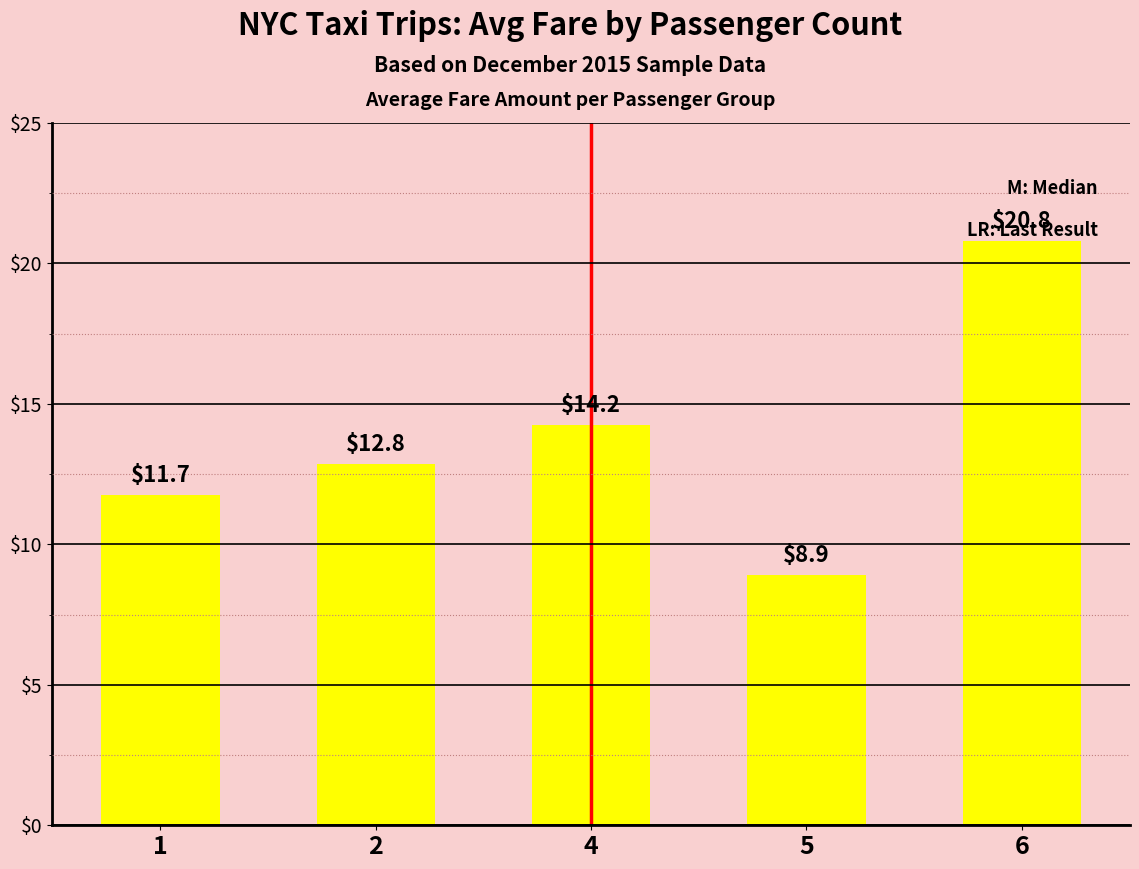

What is the average value?

13.7